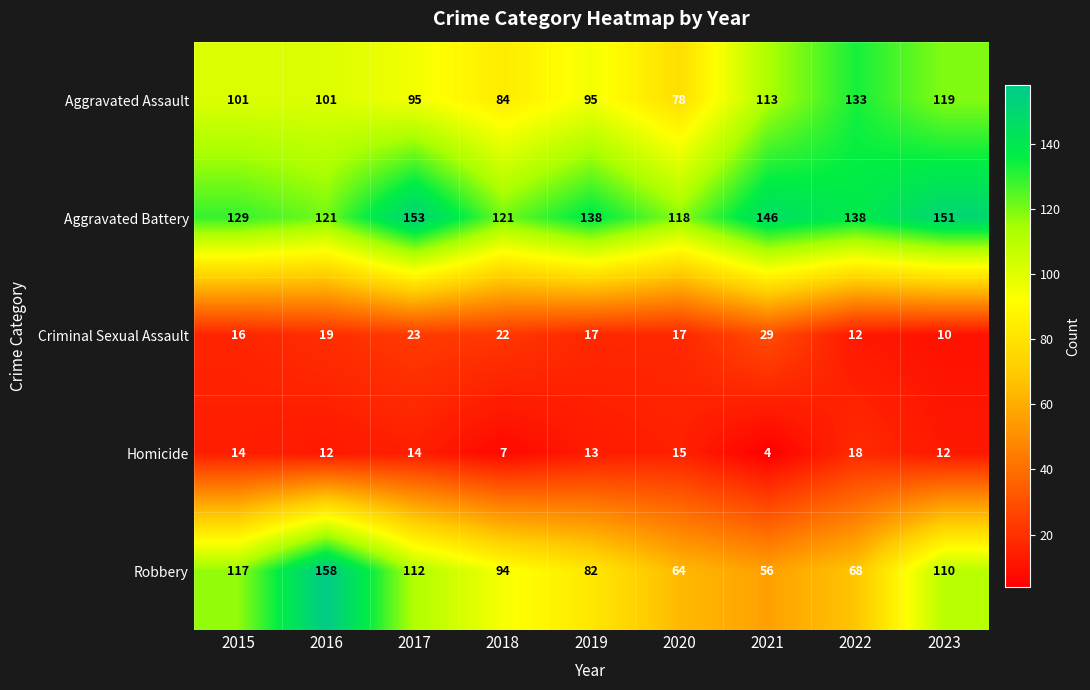

Which series has the widest spread of values?

Robbery